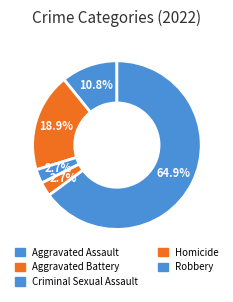

To the nearest percent, what is the combined percentage of Criminal Sexual Assault and Aggravated Battery?

22%